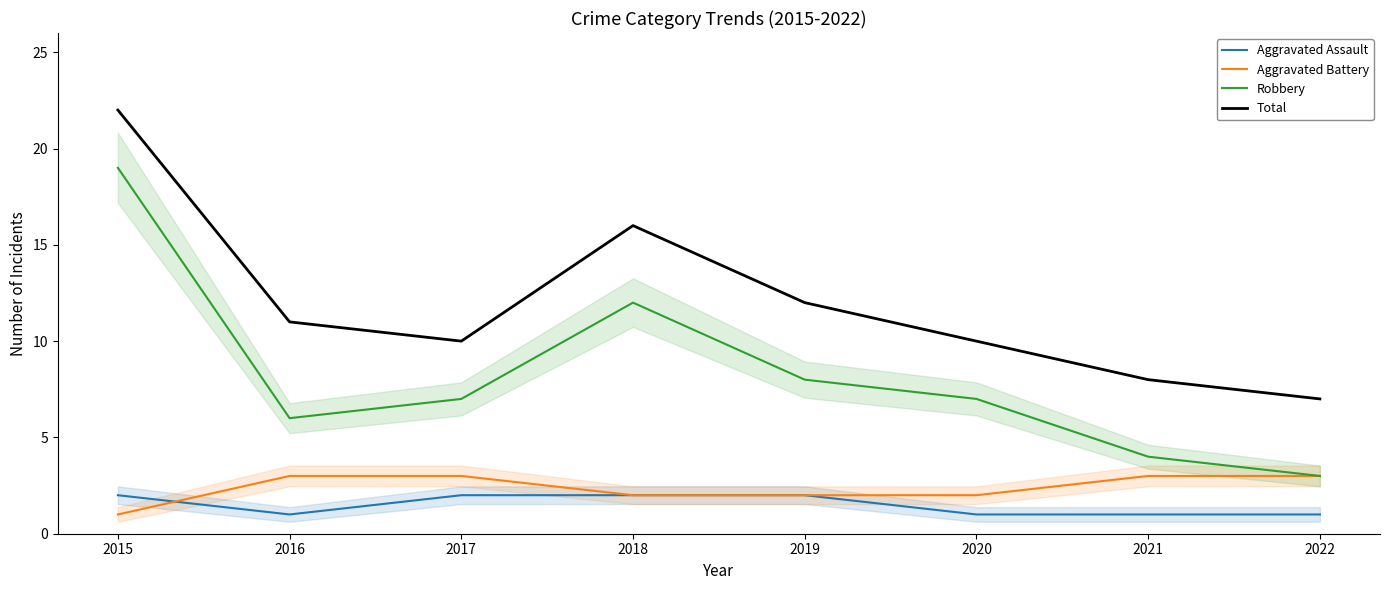

How many lines are shown in the chart?

4